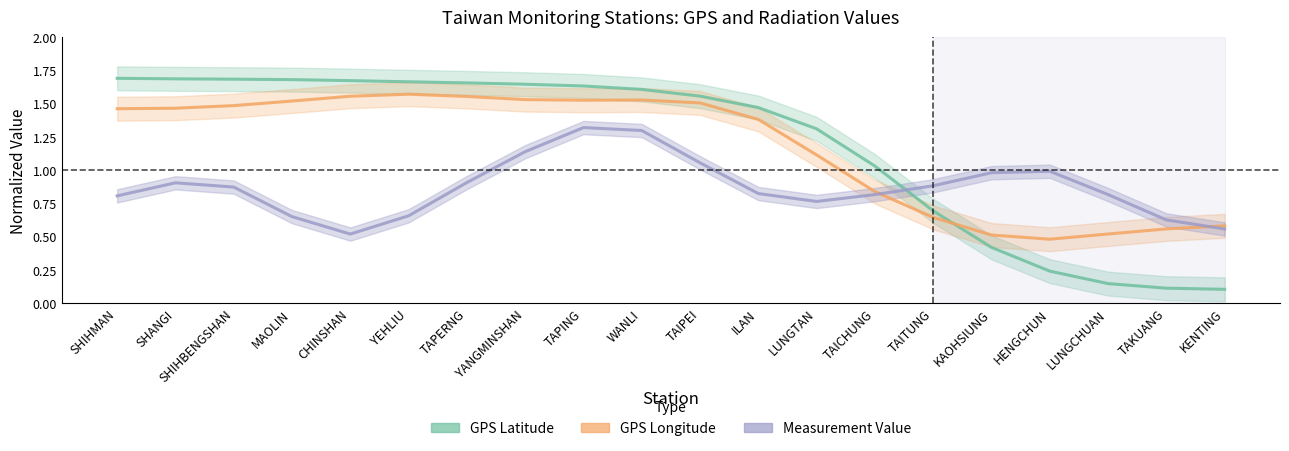

Where does the GPS Latitude series first go above 1?

SHIHMAN